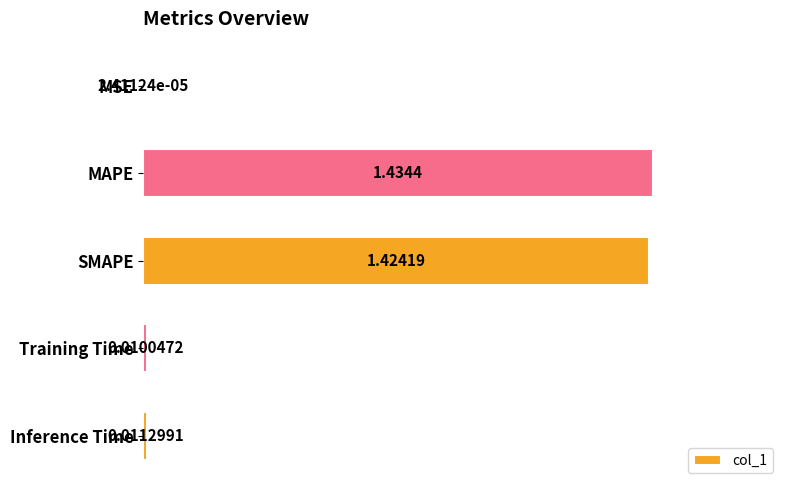

Which category has the highest value across all series?

MAPE